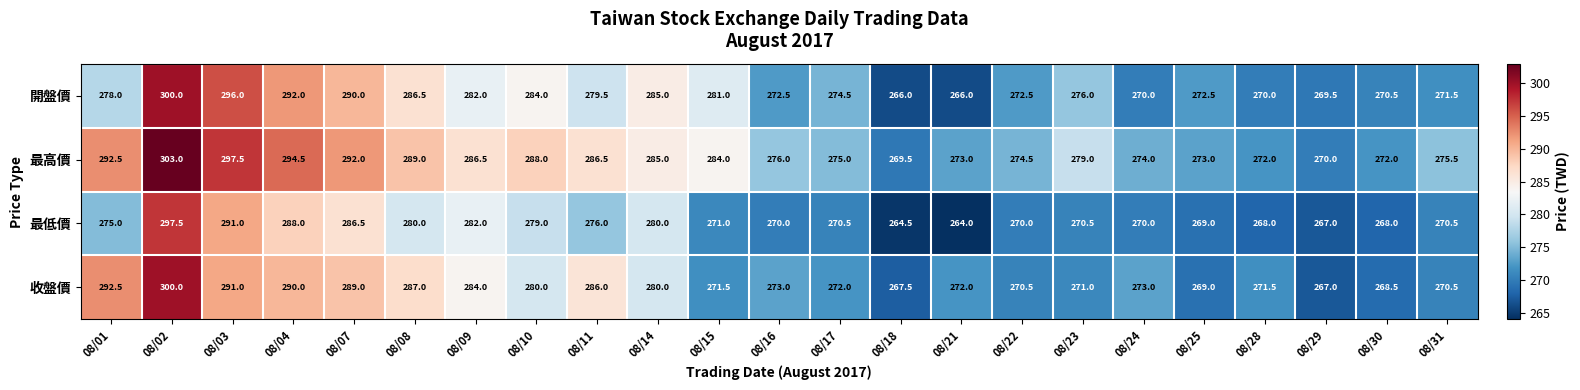

What is the spread (max minus min) of values at 08/28?

4.0